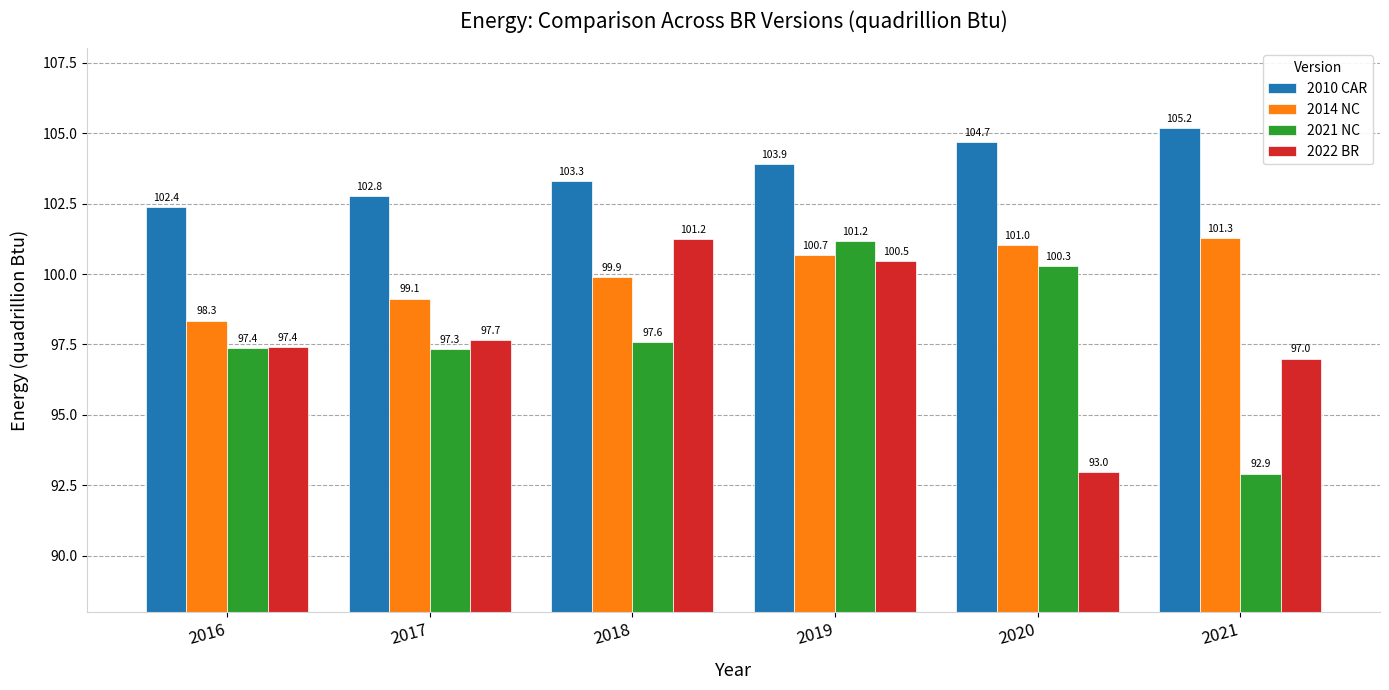

What is the difference between the 2010 CAR values at 2017 and 2018?

0.5